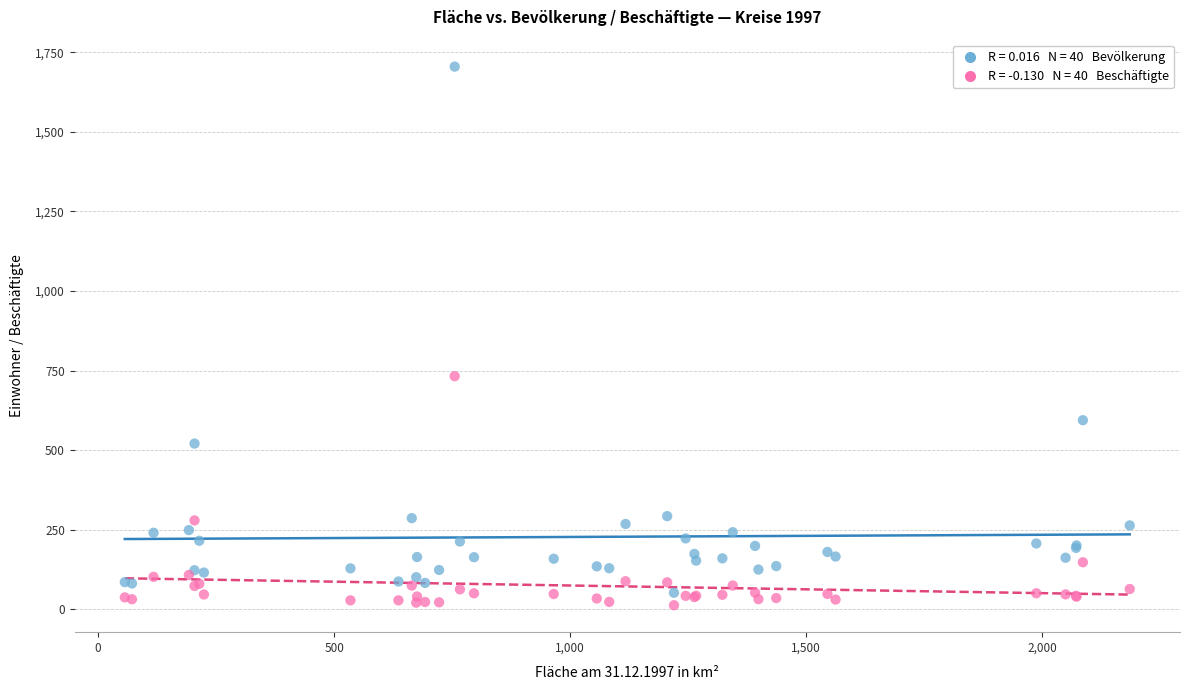

Across all series, what Y value is closest to 858?

732.3